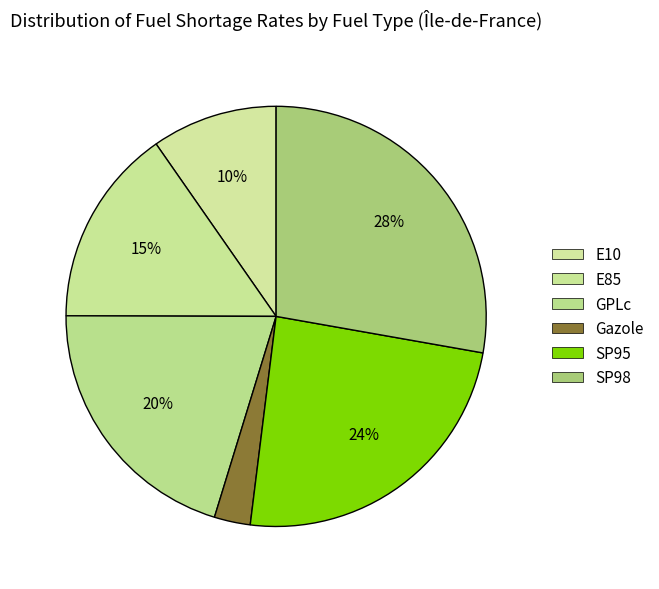

Rank the categories by value from highest to lowest.

SP98, SP95, GPLc, E85, E10, Gazole